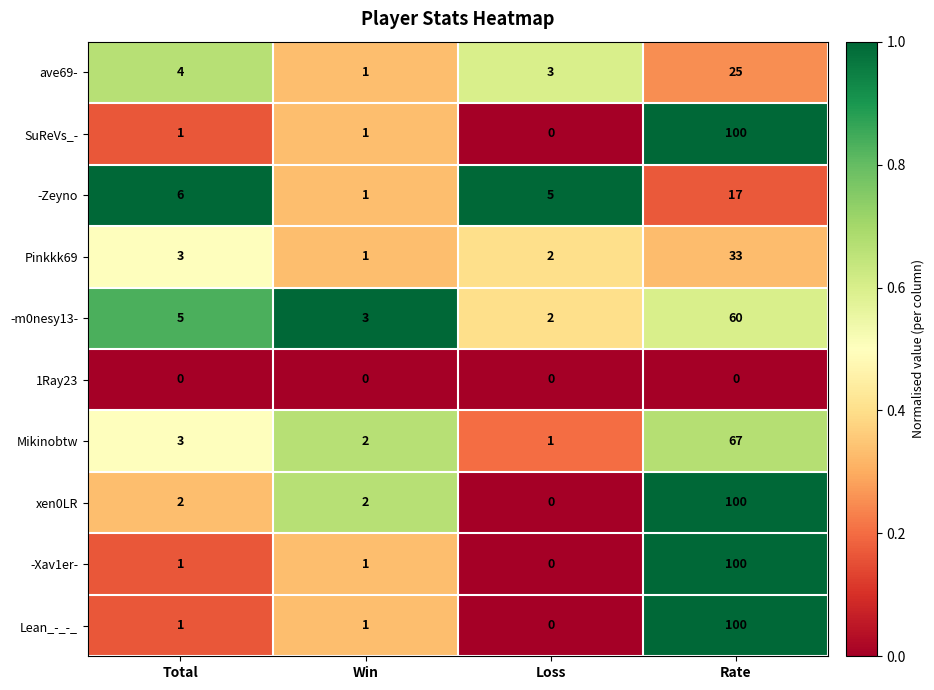

The SuReVs_- series shows 33 at Rate. True or false?

False